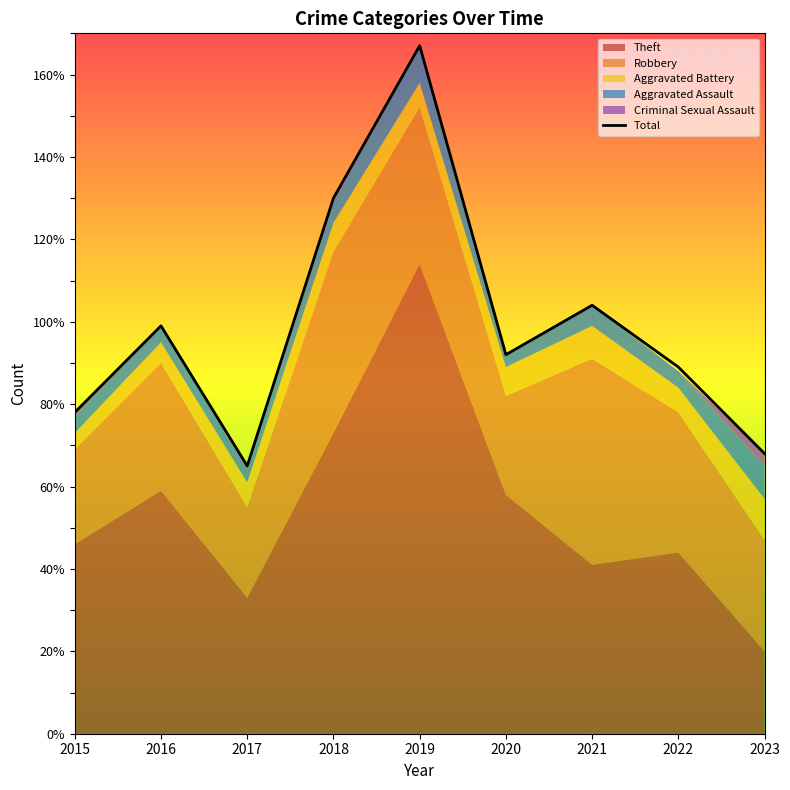

How many data points does each series have?

9